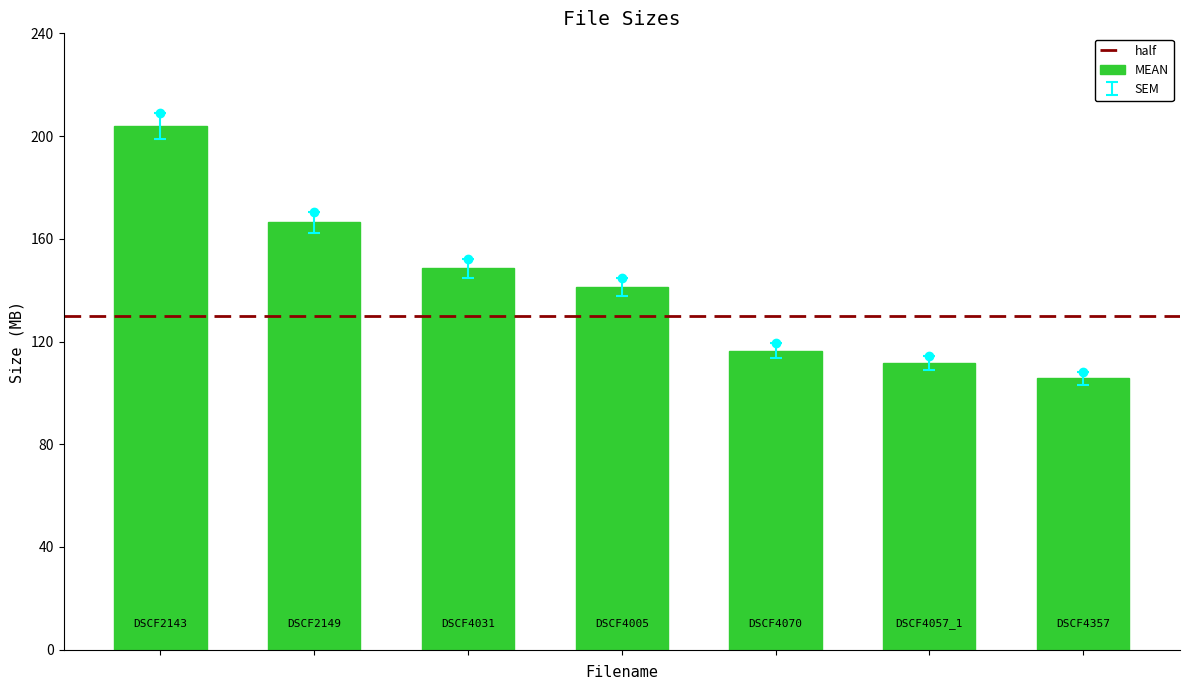

What is the change in value from DSCF2149.AVI to DSCF4070.AVI?

-50.0